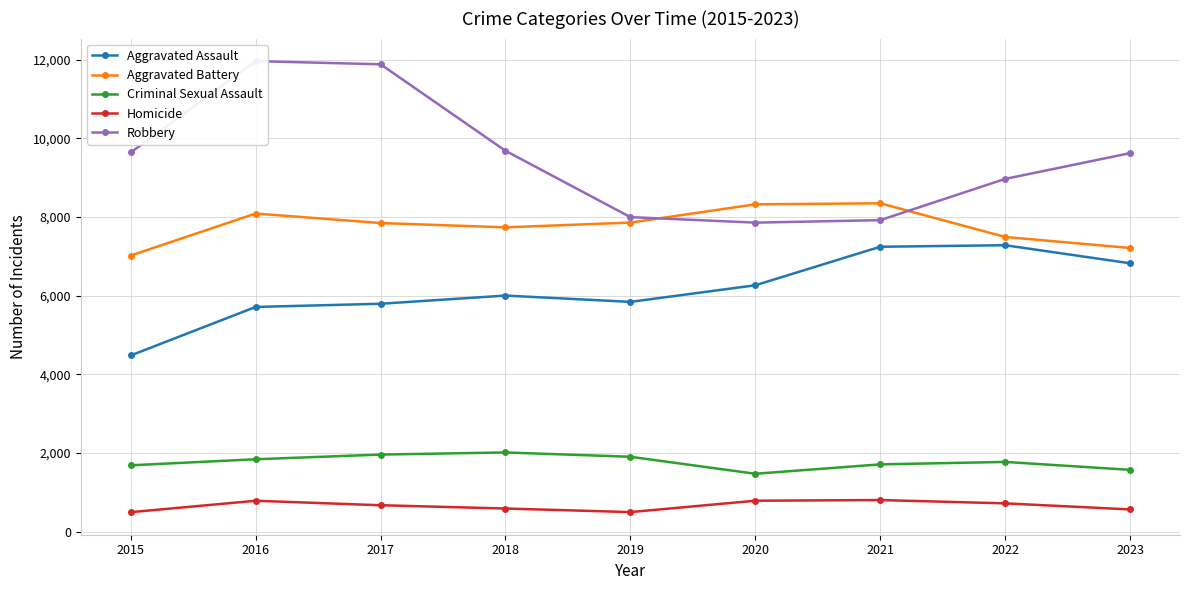

The value of Robbery at 2019 is 5196. True or false?

False